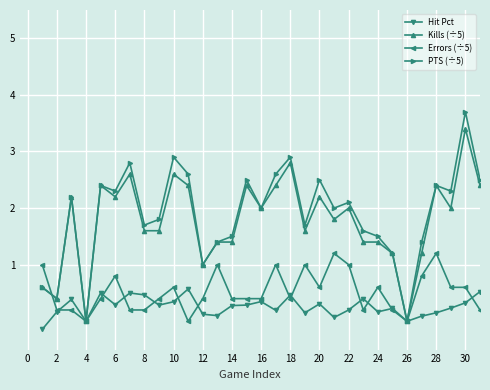

What is the difference between the maximum and minimum values in the PTS (÷5) series?

3.7